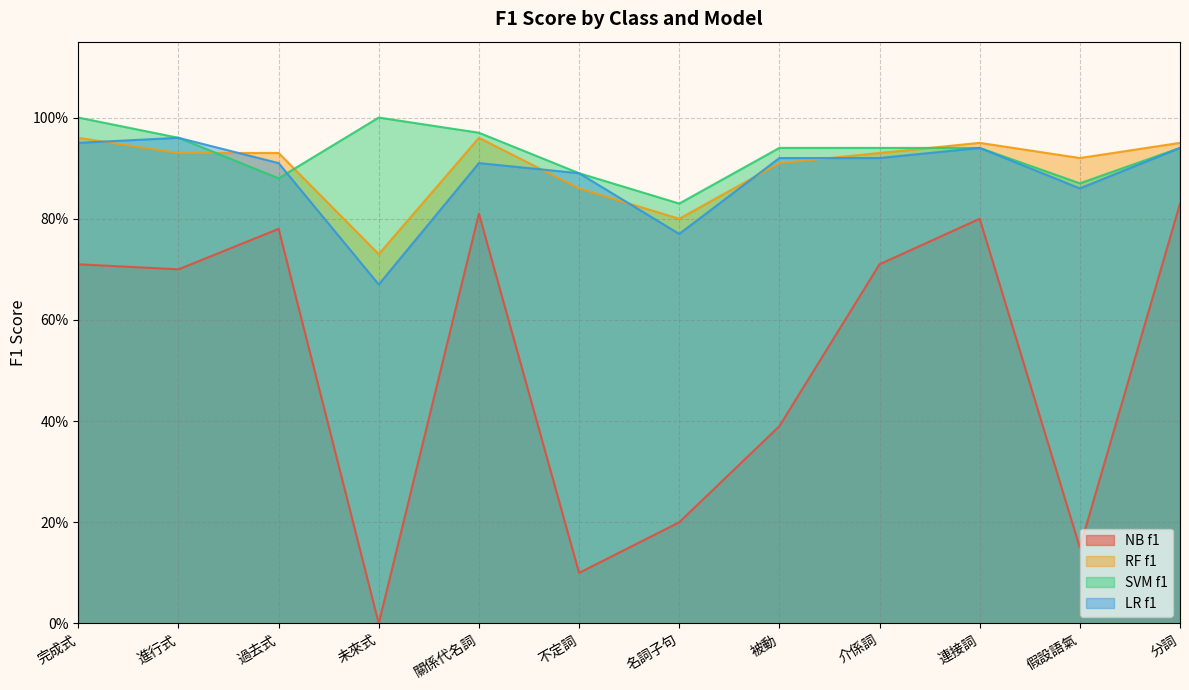

True or false: NB f1 and RF f1 intersect in this chart.

False